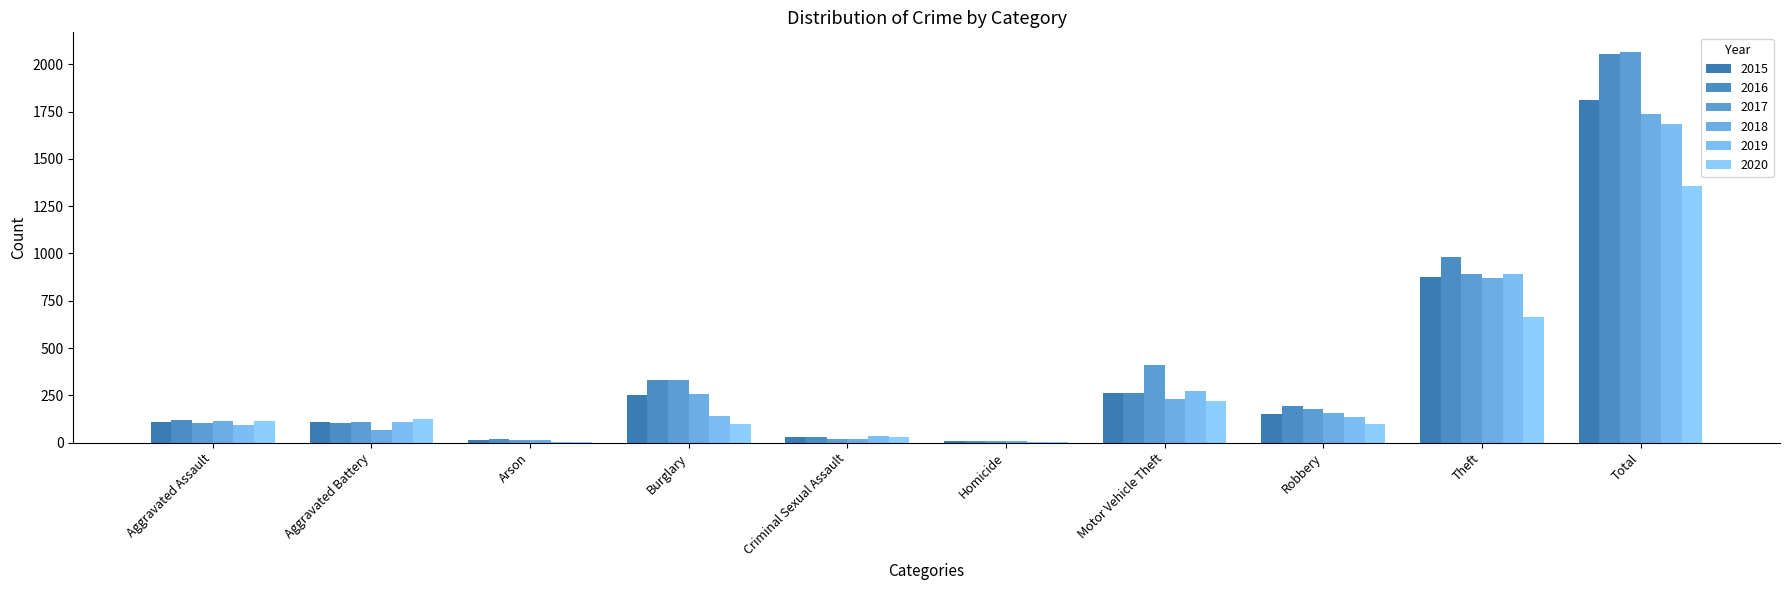

Are the bars grouped side by side (vs. stacked)?

Yes